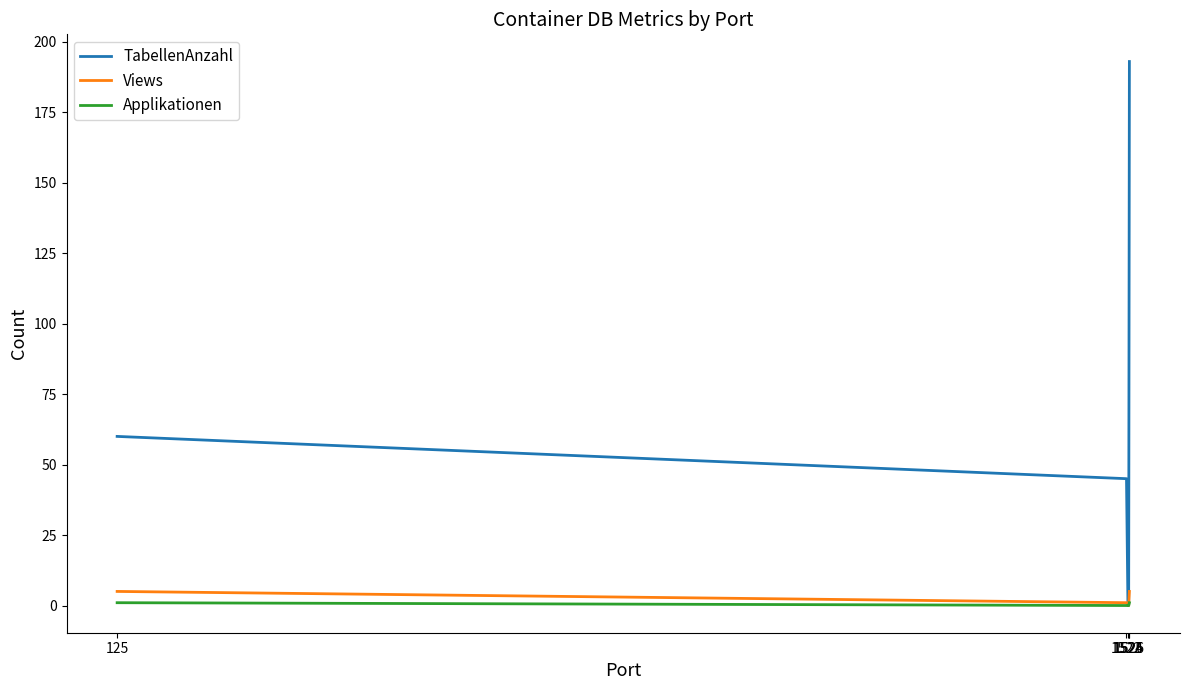

What is the difference between the maximum and minimum values in the Views series?

5